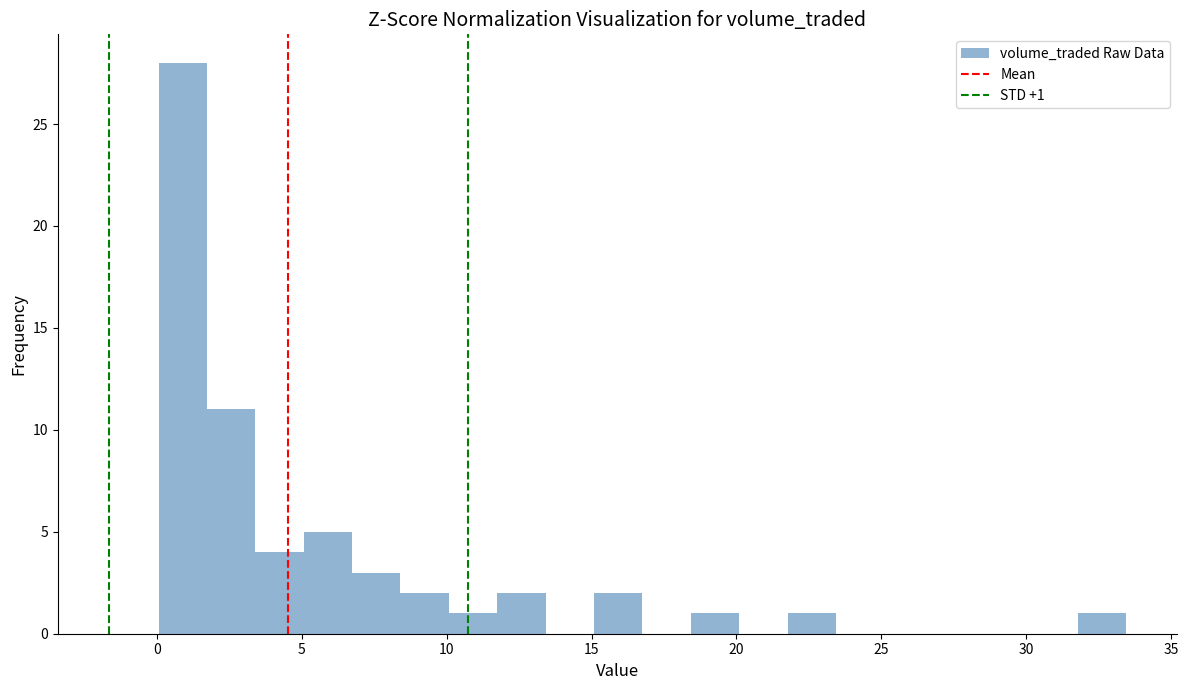

Read against the x-axis, roughly where is the centre of the tallest bar?

1.0